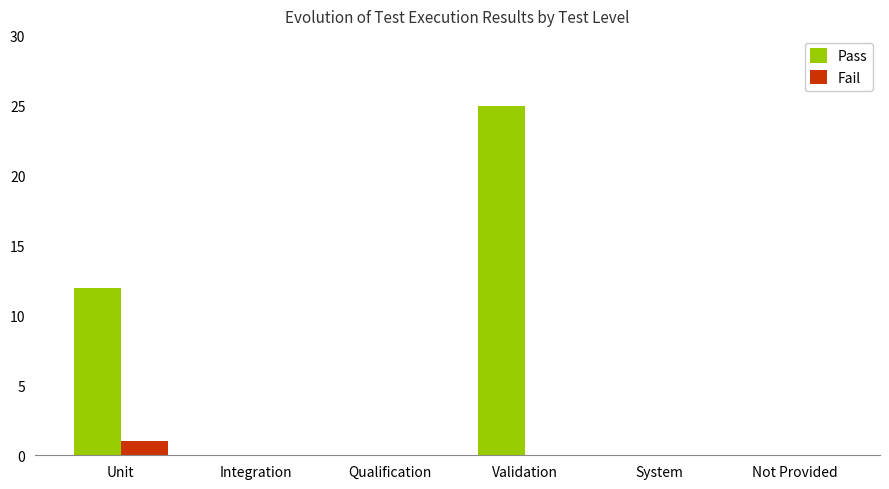

What is the highest value of the Pass series?

25